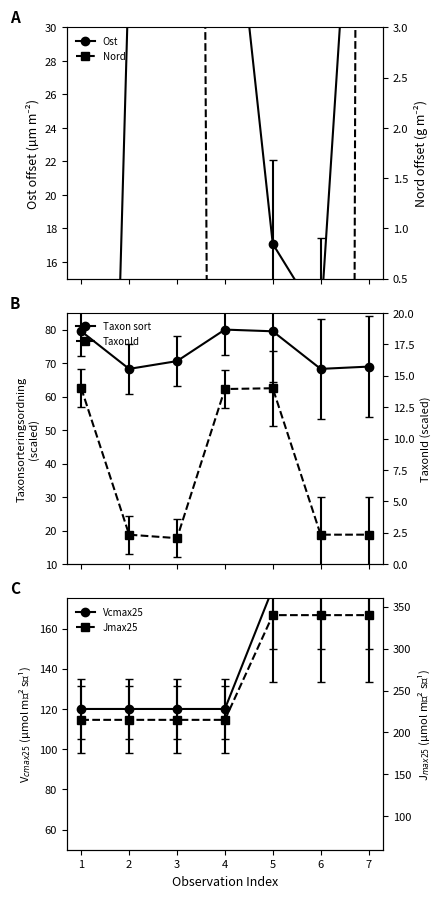

At which label does Taxon sort first exceed 70?

1